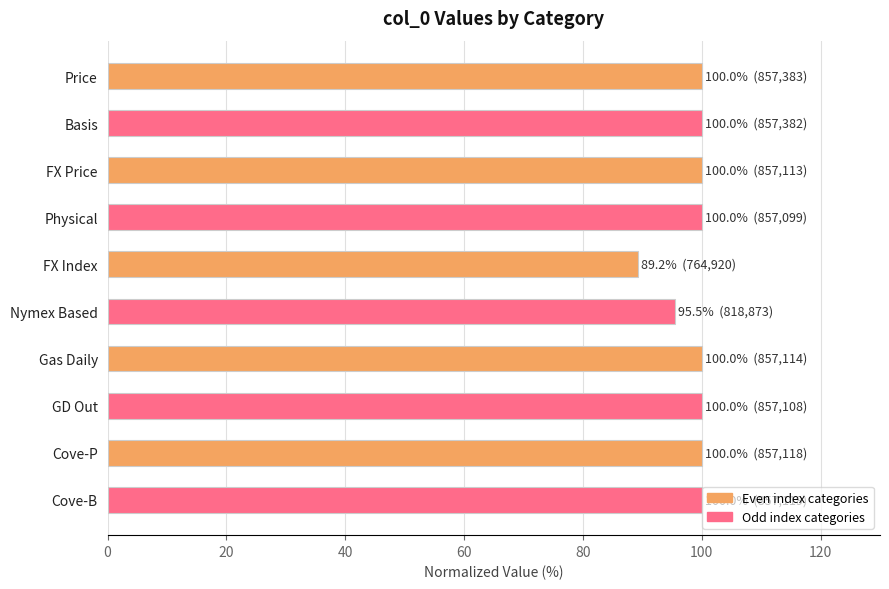

What is the maximum value shown in the chart?

100.0